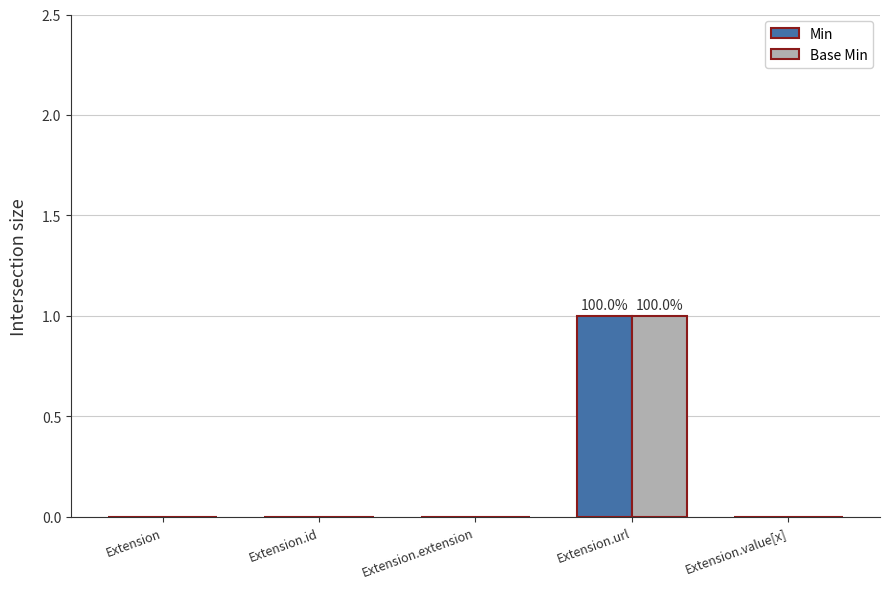

What is the sum of all Min values?

1